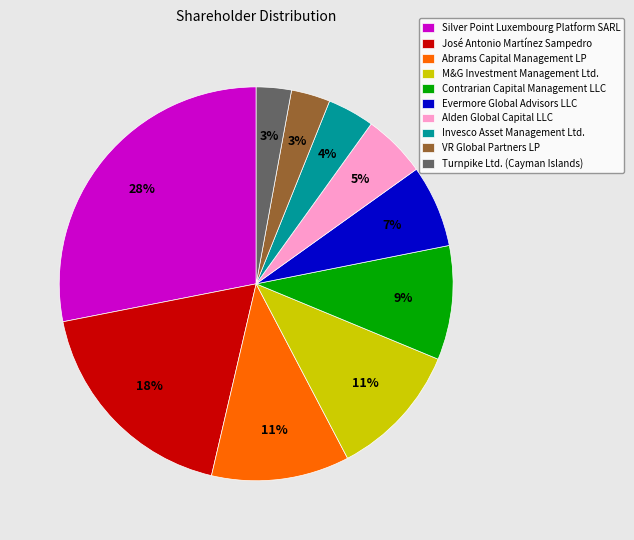

Combined, do VR Global Partners LP and M&G Investment Management Ltd. account for over 50%?

No